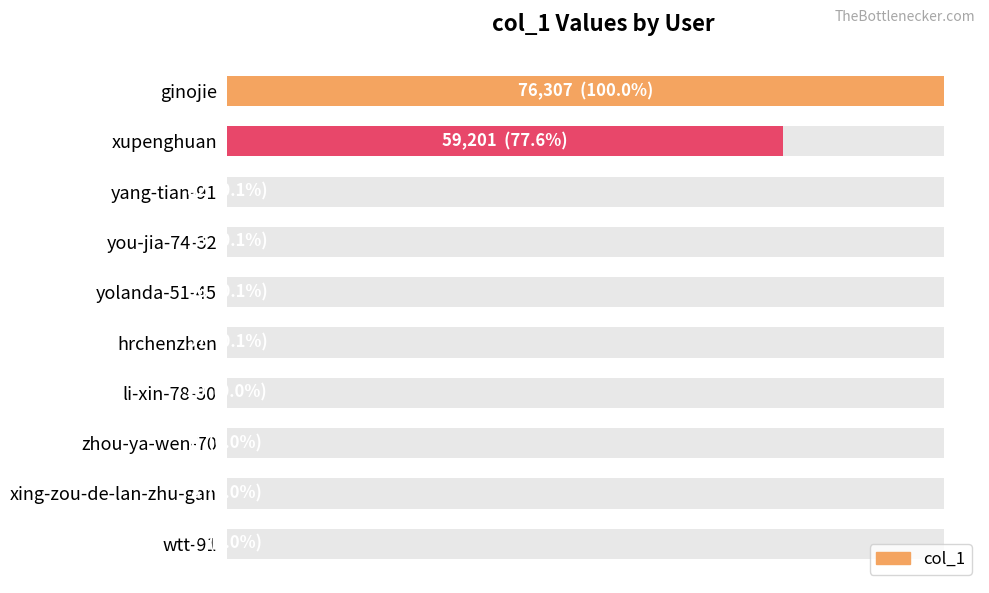

The value at zhou-ya-wen-70 is 11. True or false?

False